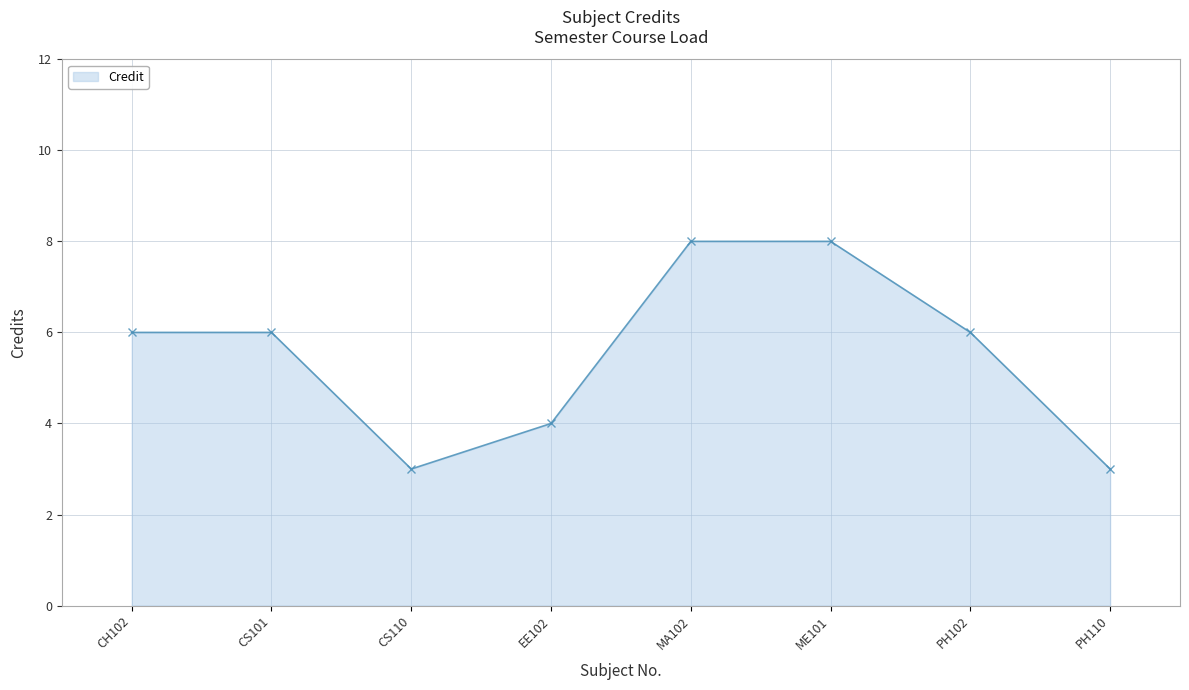

Between EE102 and CH102, which is larger?

CH102